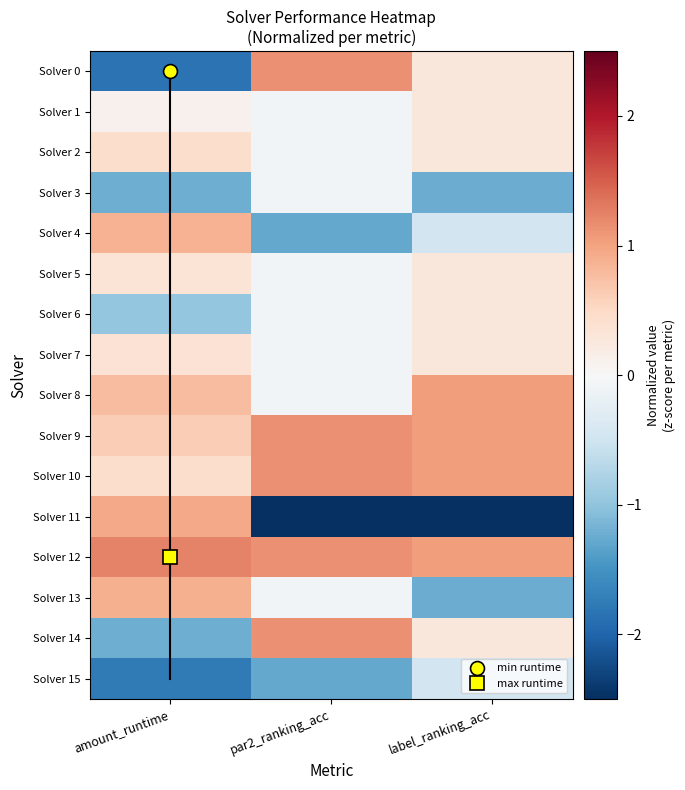

What is the maximum value shown in the chart?

1.2